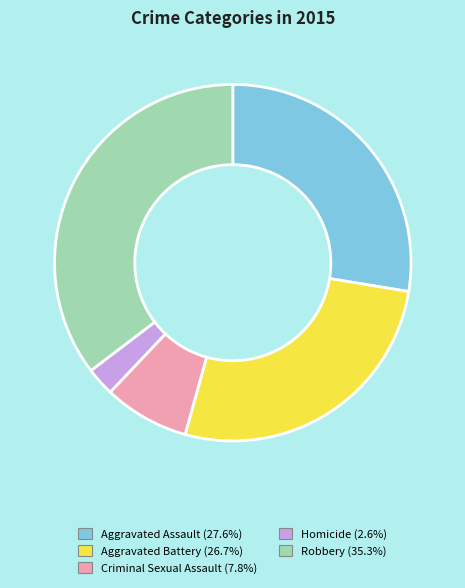

What is the largest slice in the pie chart?

Robbery